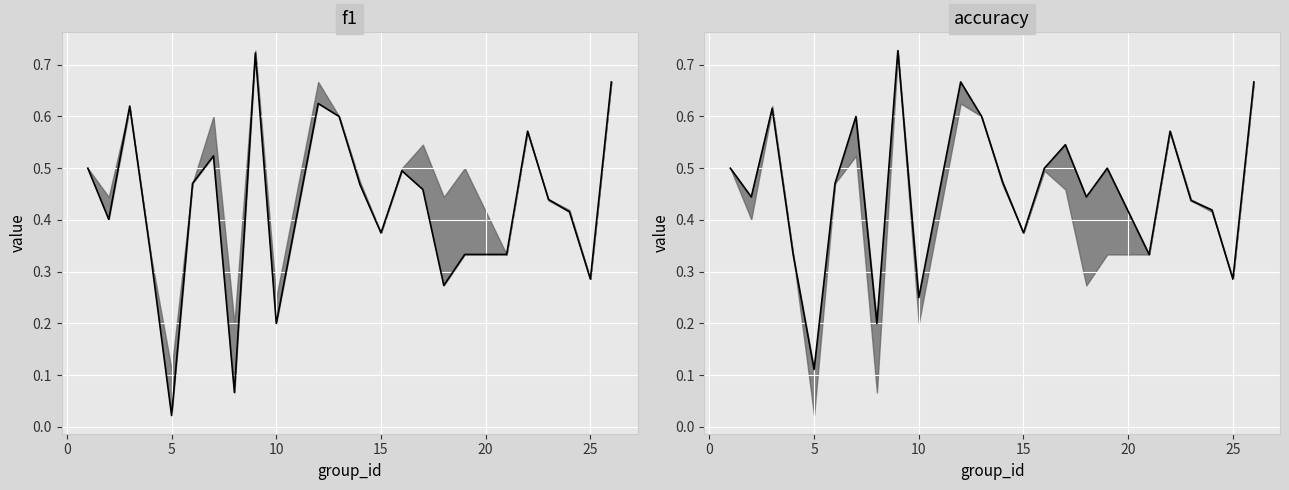

How many distinct data groups are displayed?

2